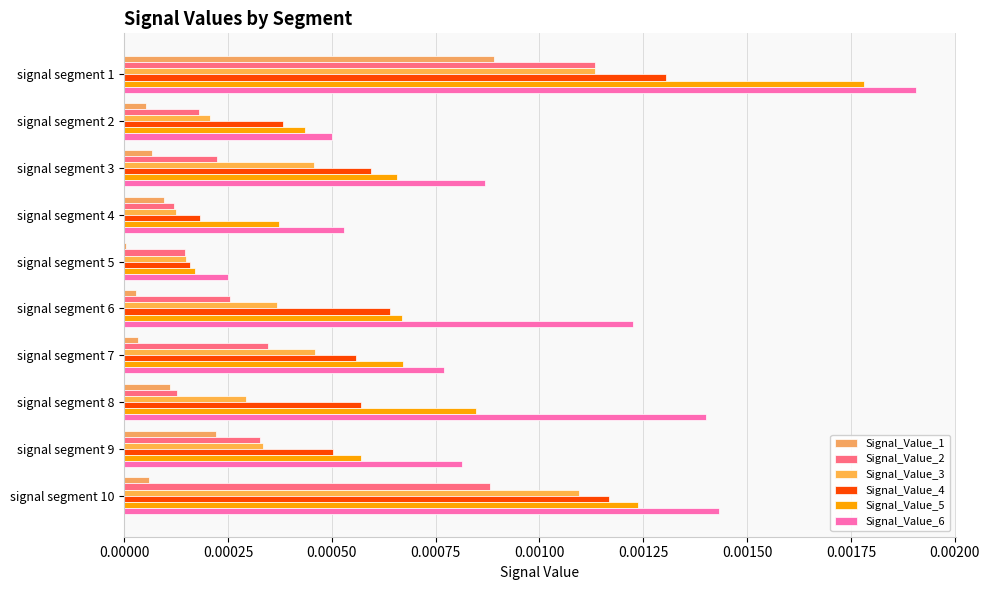

Count the number of data series in this chart.

6